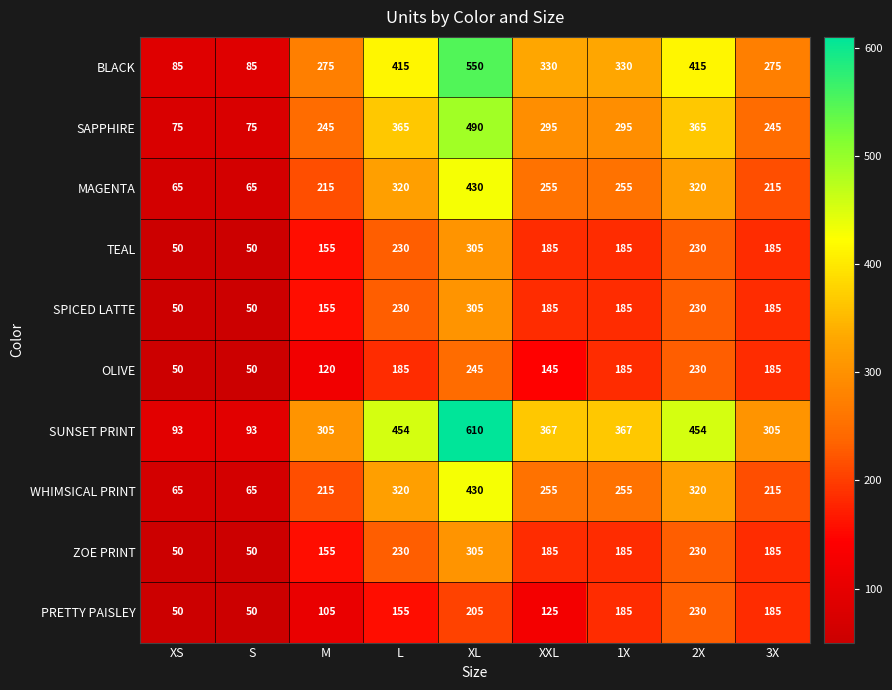

At which category is the sum across all series the highest?

XL